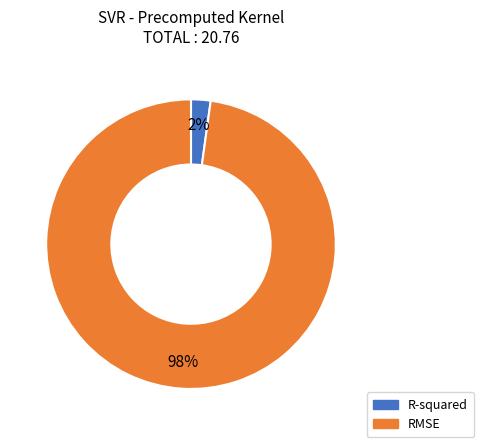

To the nearest percent, what is the combined percentage of R-squared and RMSE?

100%